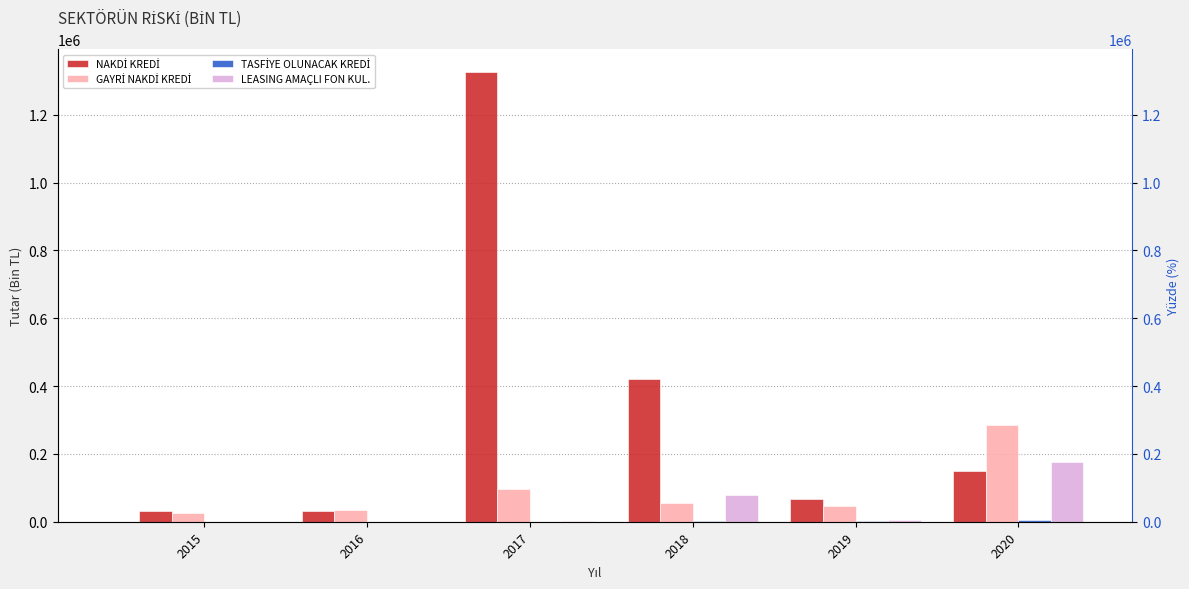

What is the sum of all TASFİYE OLUNACAK KREDİ values?

10366.3